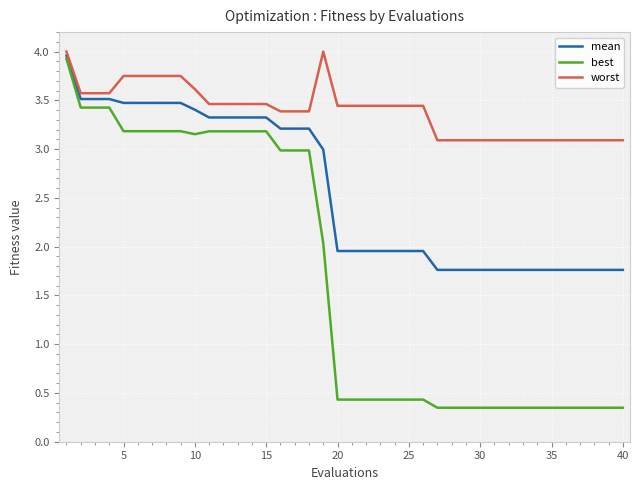

Which series has the largest range (max minus min)?

best